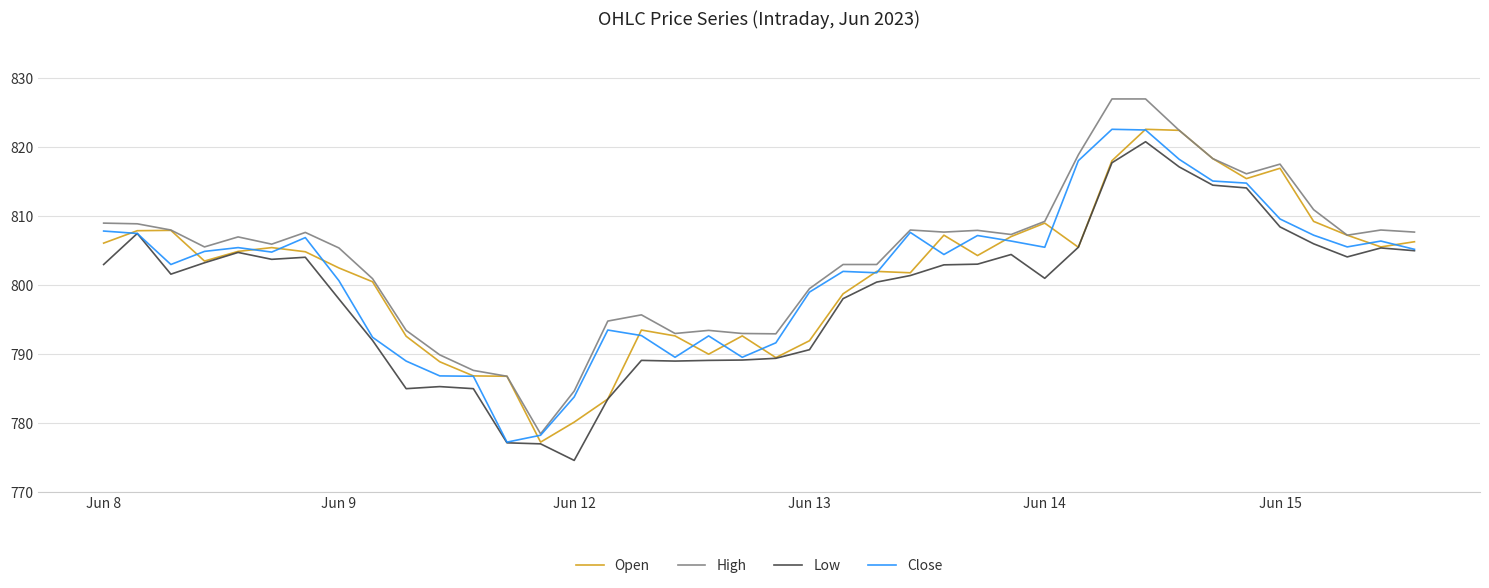

What is the greatest value displayed?

827.0